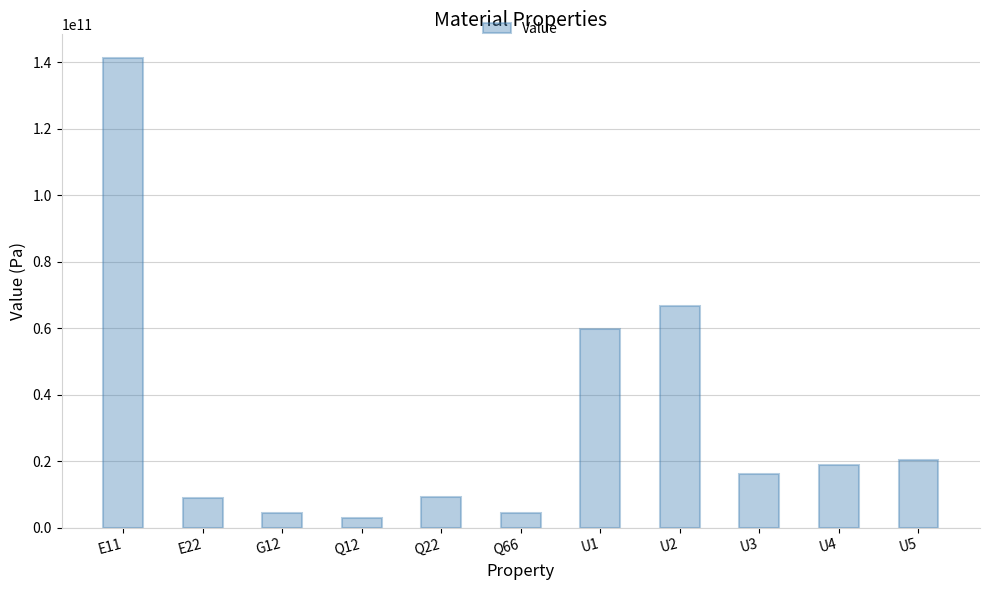

What is the greatest value displayed?

141342268922.6